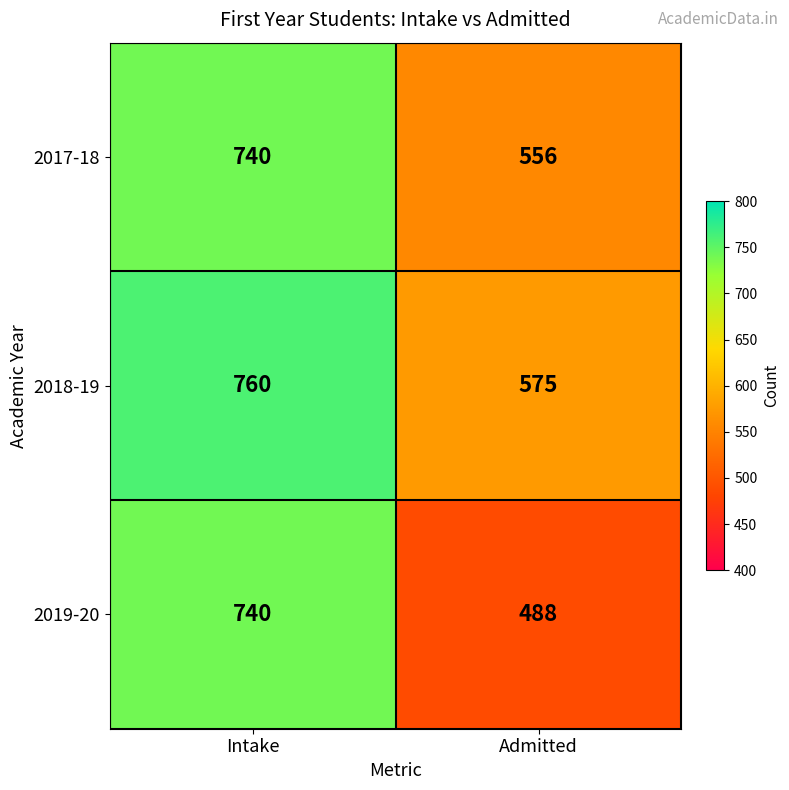

What is the difference between the highest and lowest values at Admitted?

87